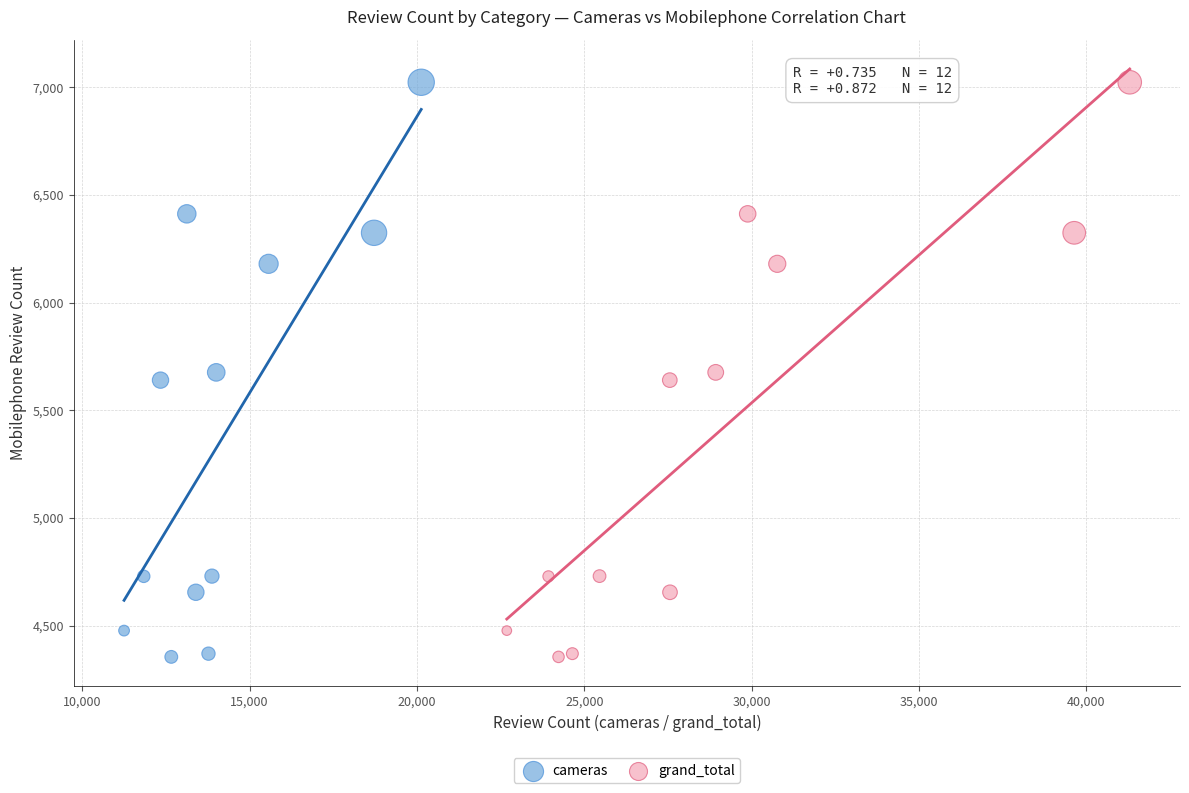

What are all the series names shown in the legend?

cameras, grand_total